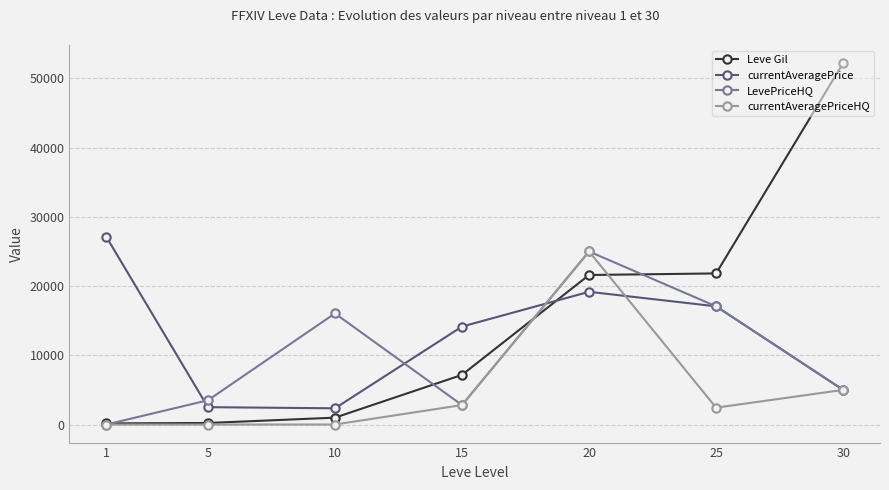

What is the value of the Leve Gil point at the 5th from the left?

21600